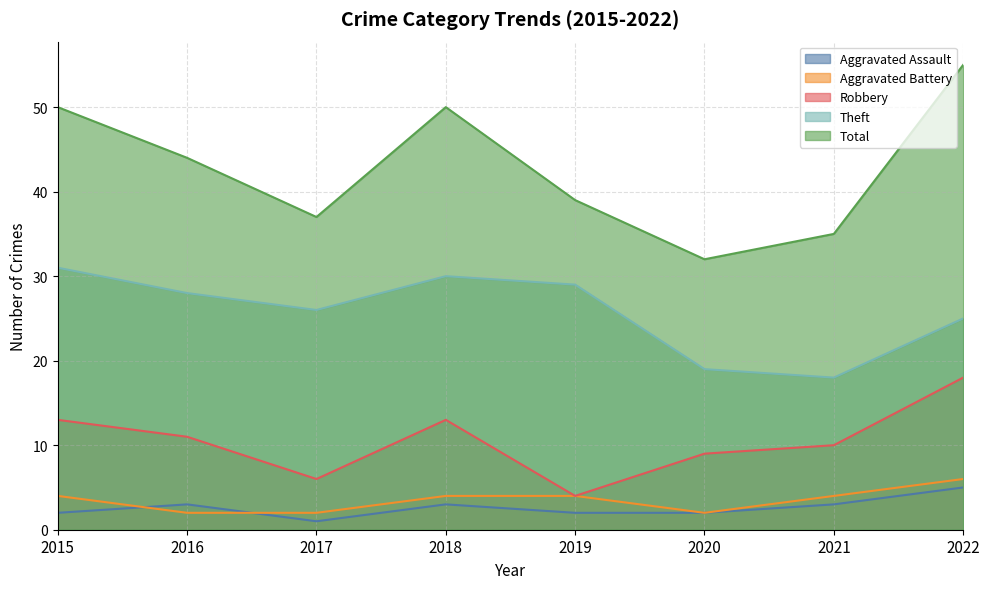

What is the total value across all series at 2021?

70